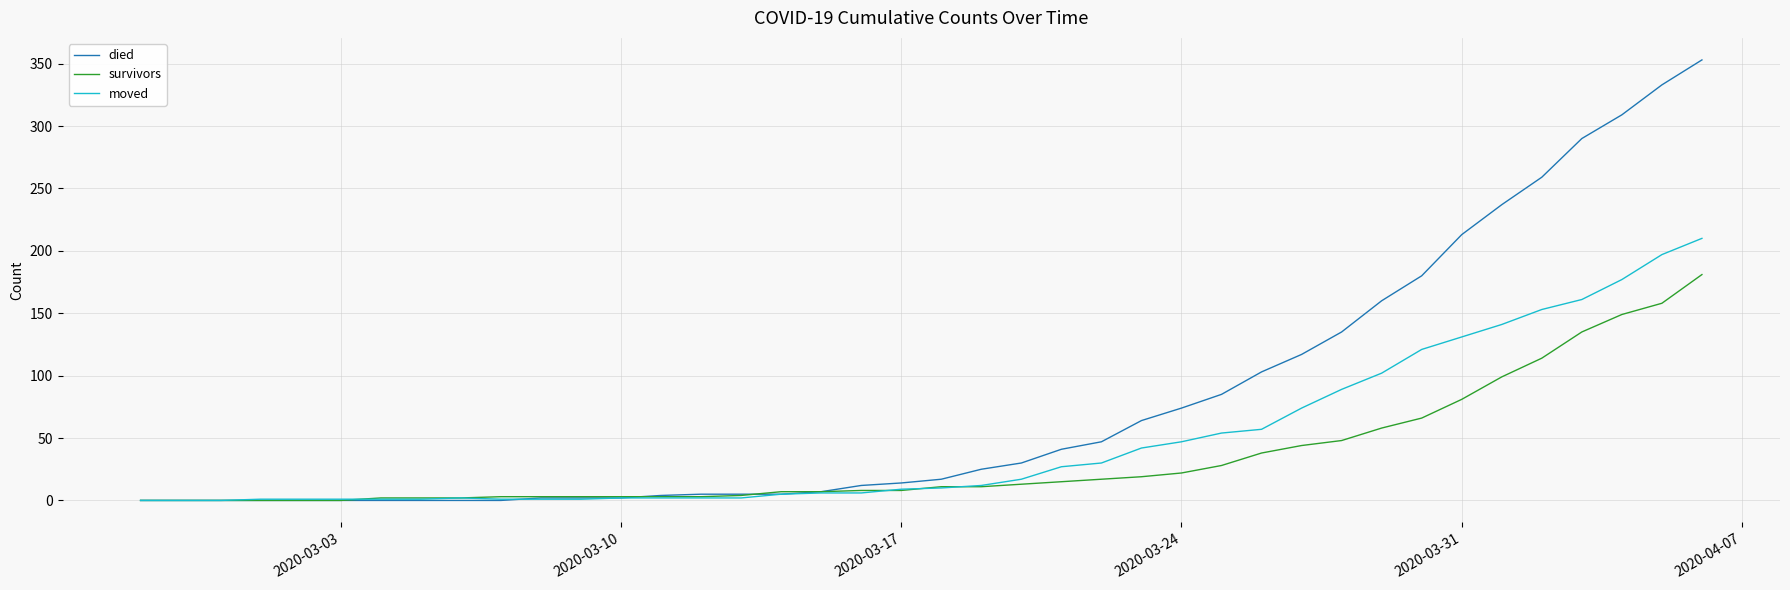

Which series has the largest range (max minus min)?

died